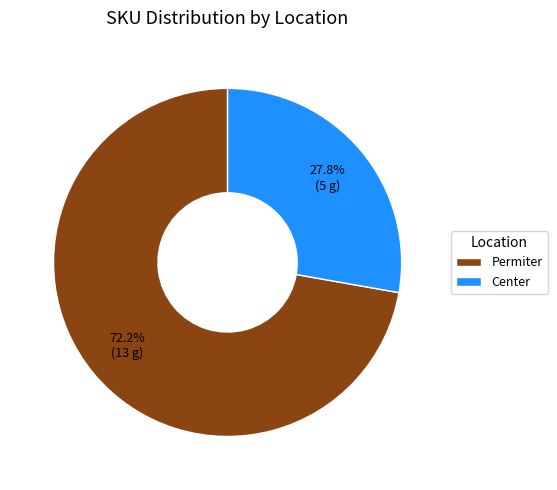

To the nearest percent, what is the difference between the largest and smallest slice percentages?

44%